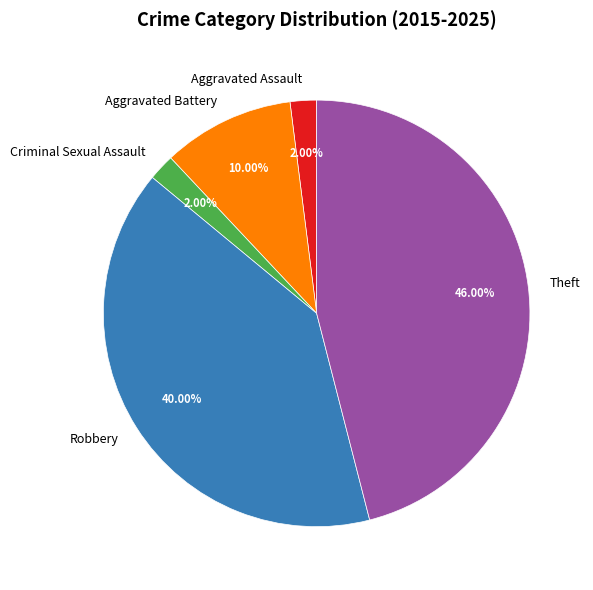

Which has a higher value, Theft or Criminal Sexual Assault?

Theft